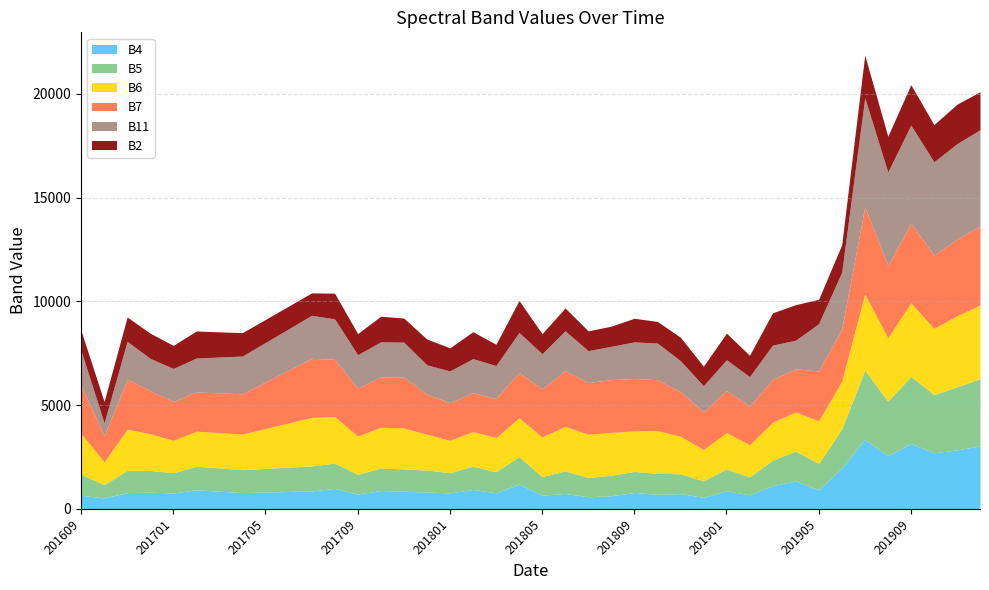

Which series ends up on top after the final intersection of B2 and B5?

B5